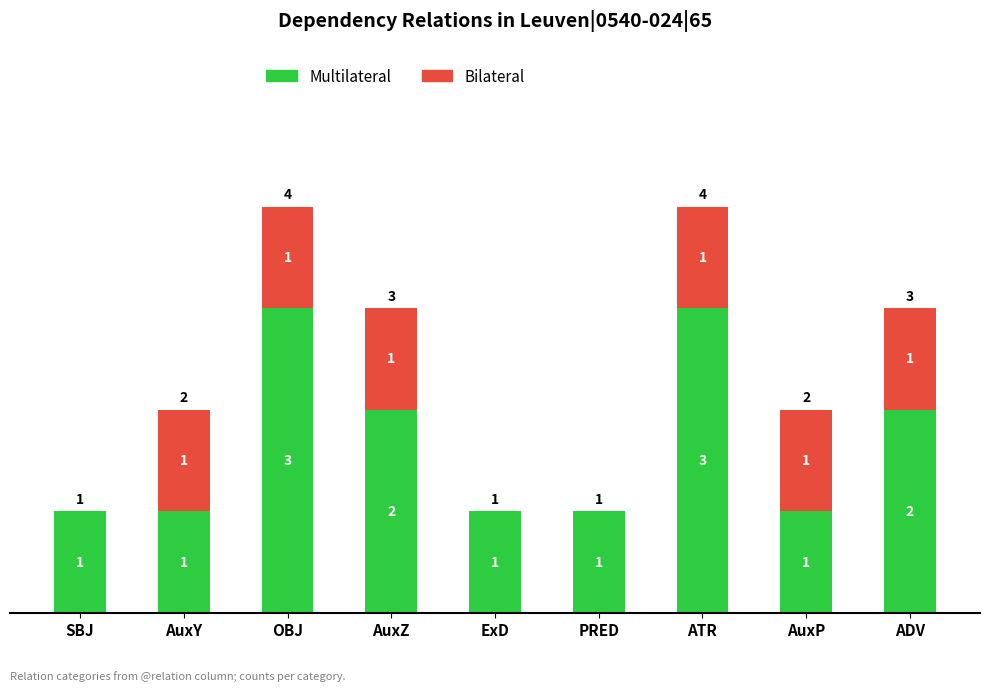

Read the Multilateral value at OBJ.

3